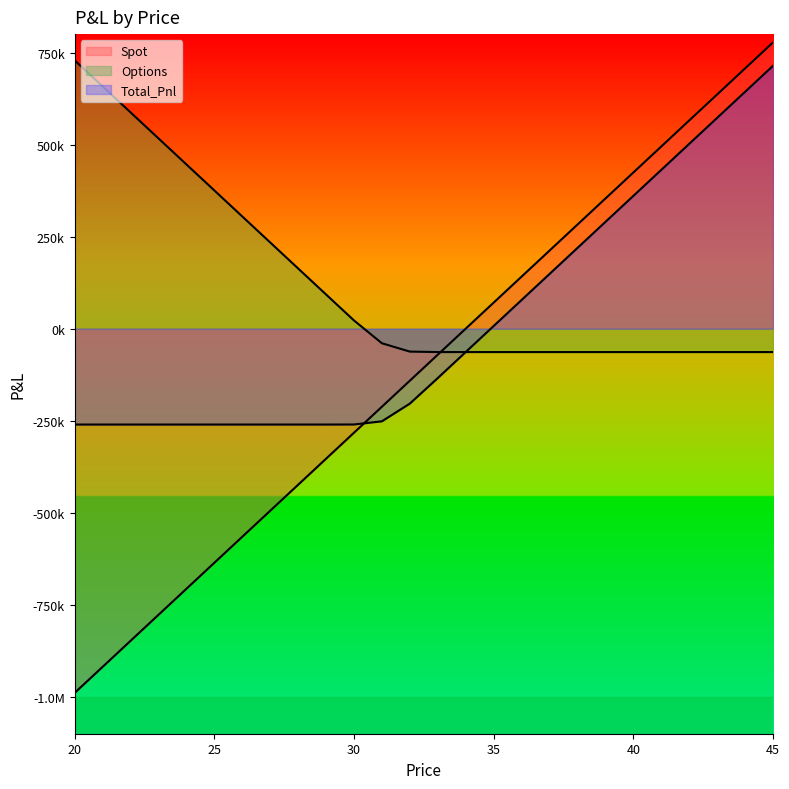

What are all the series names shown in the legend?

Spot, Options, Total_Pnl